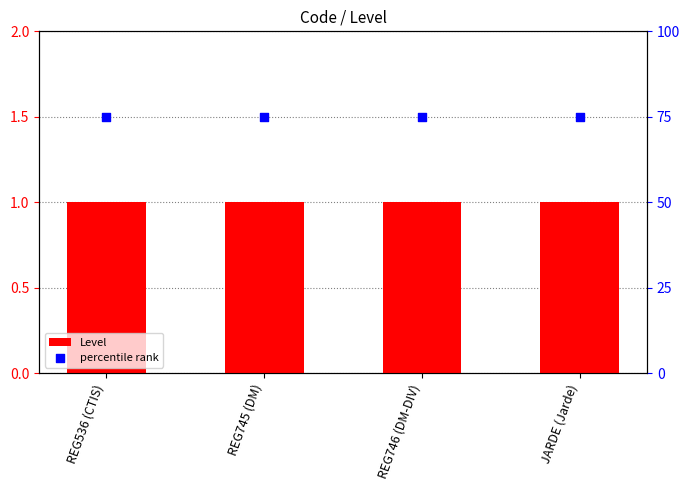

Which series reaches the minimum Y coordinate?

Level